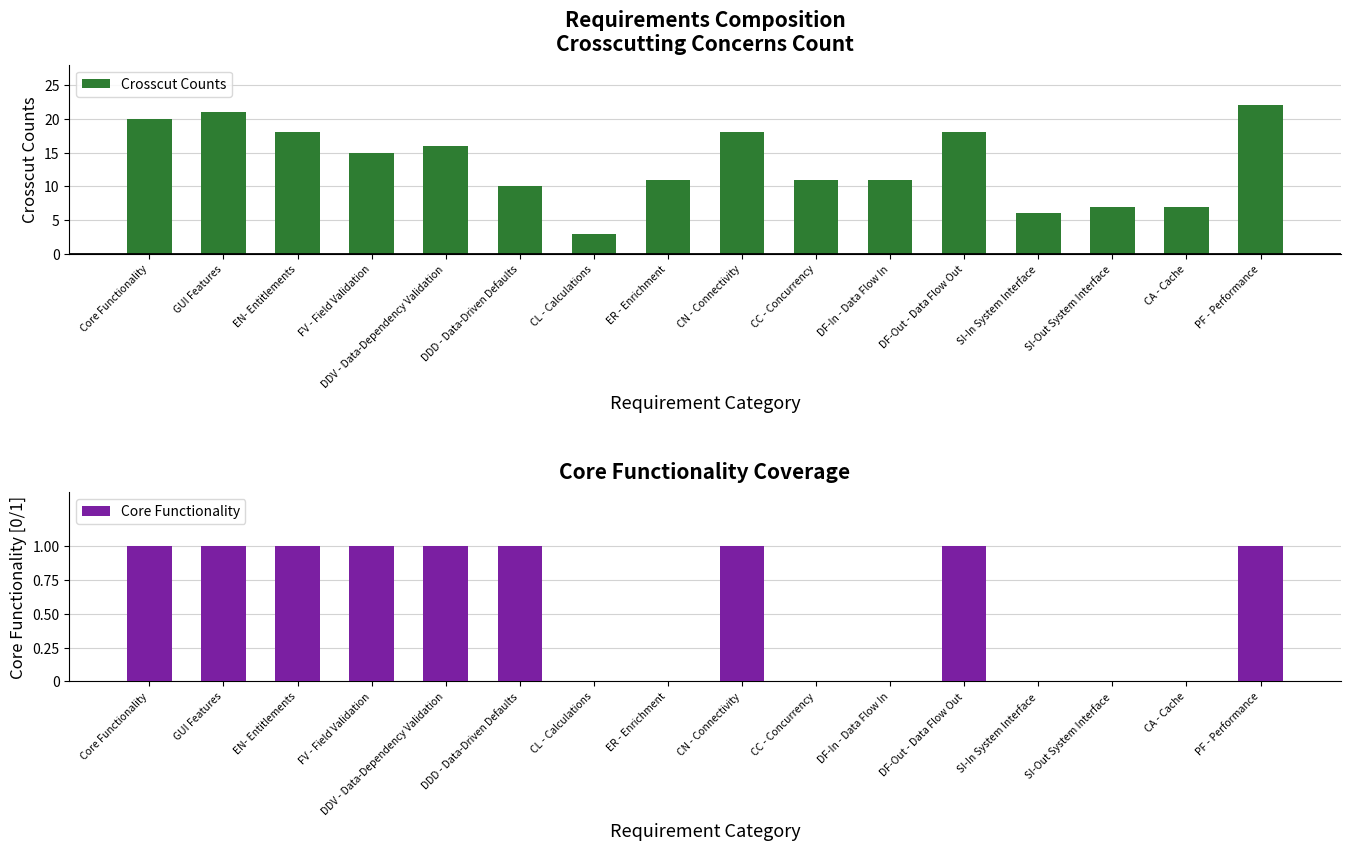

Does the chart contain any negative values?

No